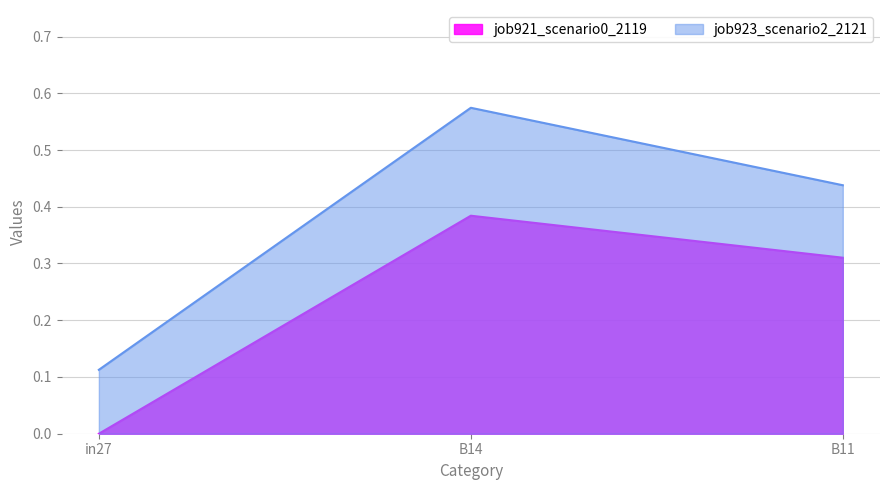

At which category does the chart reach its minimum across all series?

in27